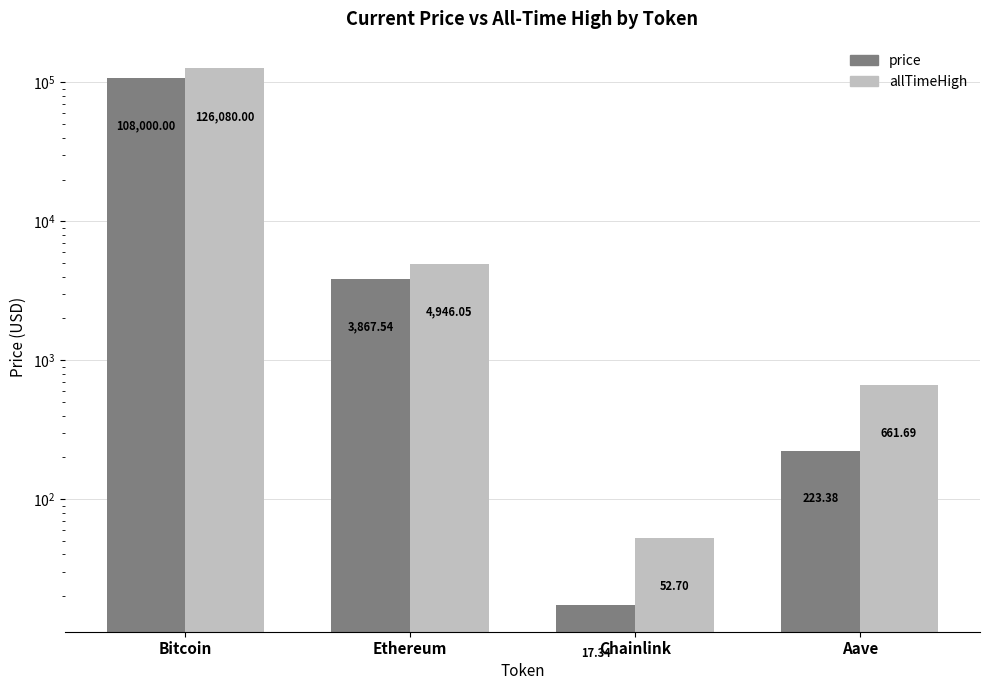

What is the difference between the maximum and minimum values in the price series?

107982.7